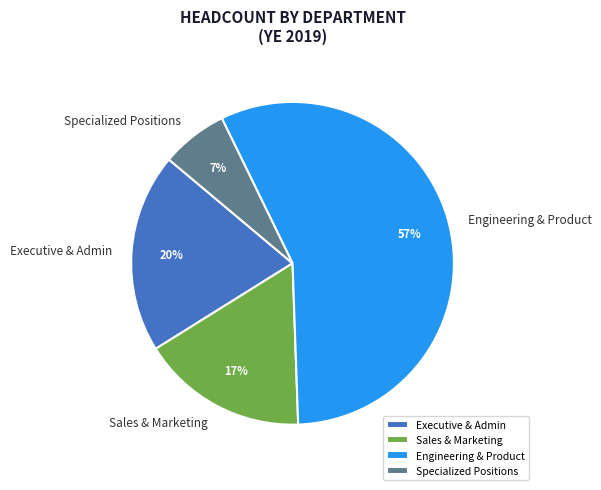

What is the largest slice in the pie chart?

Engineering & Product